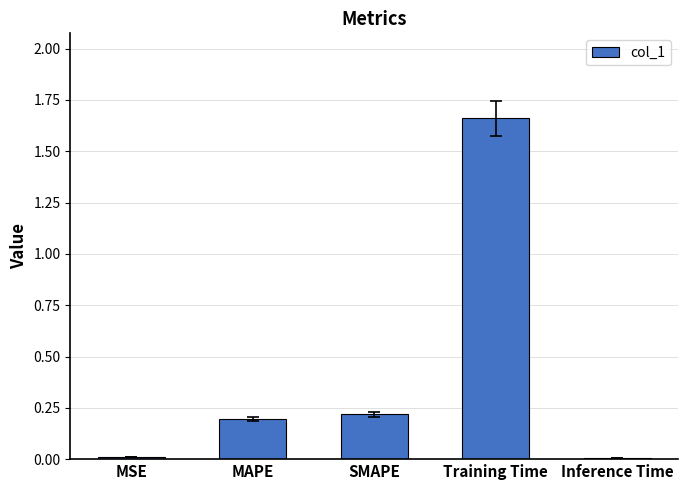

What is the change in value from Training Time to Inference Time?

-1.7